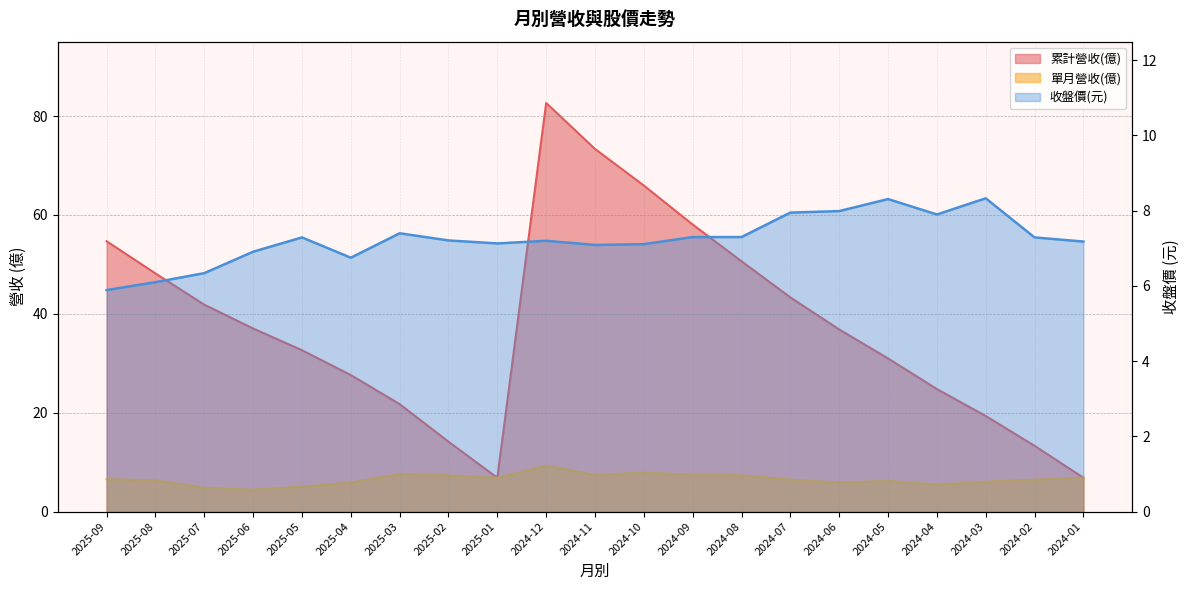

Which has a higher value, 2024-01 or 2025-05?

2025-05